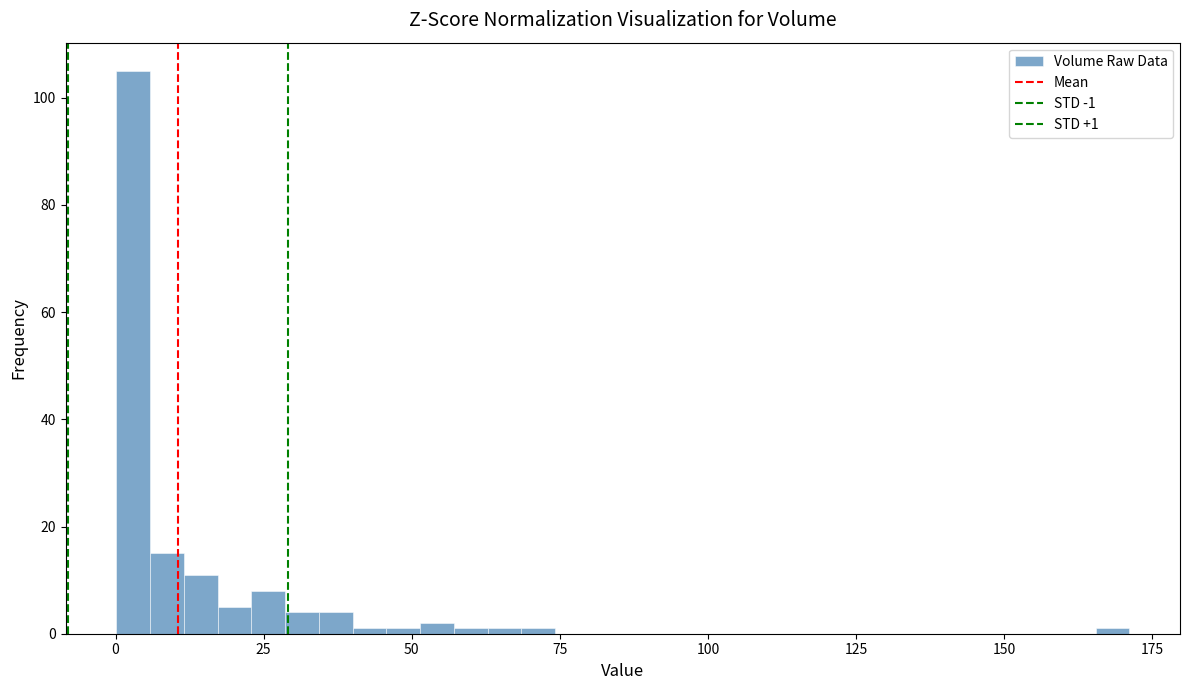

Read against the x-axis, roughly where is the centre of the tallest bar?

5